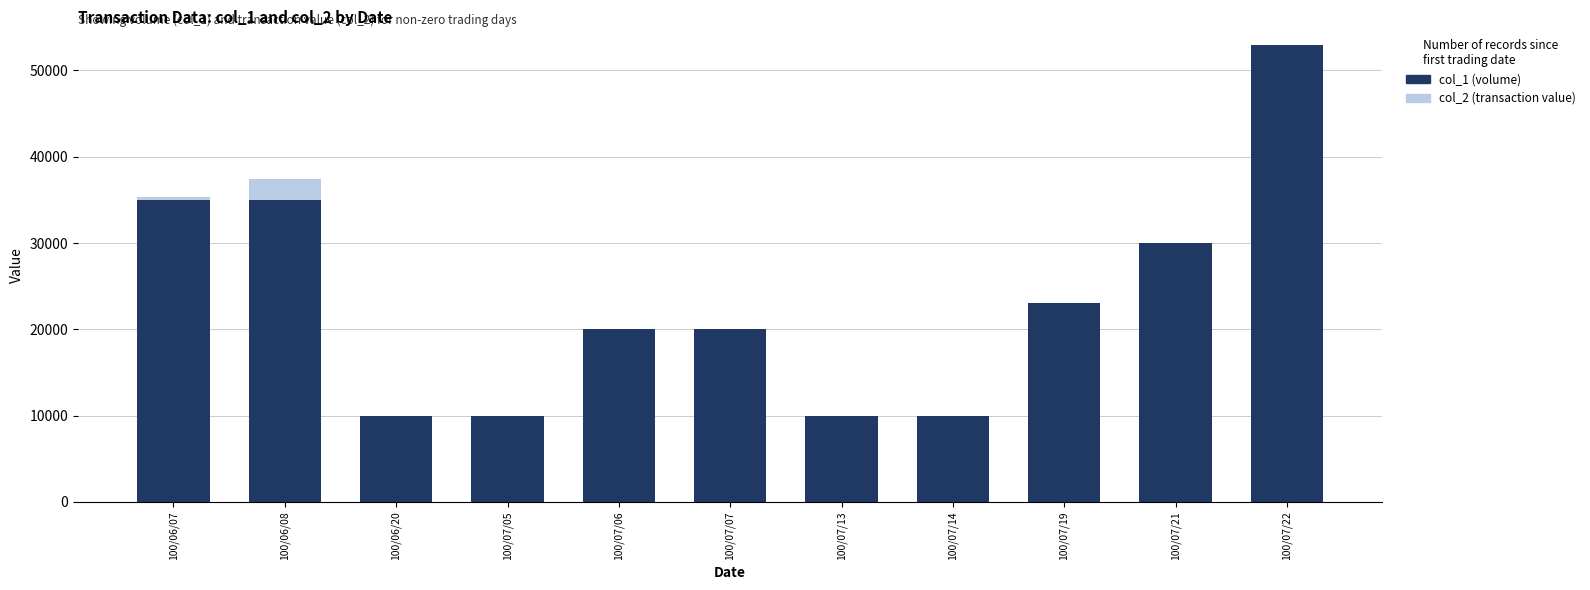

How many groups of bars are there?

11